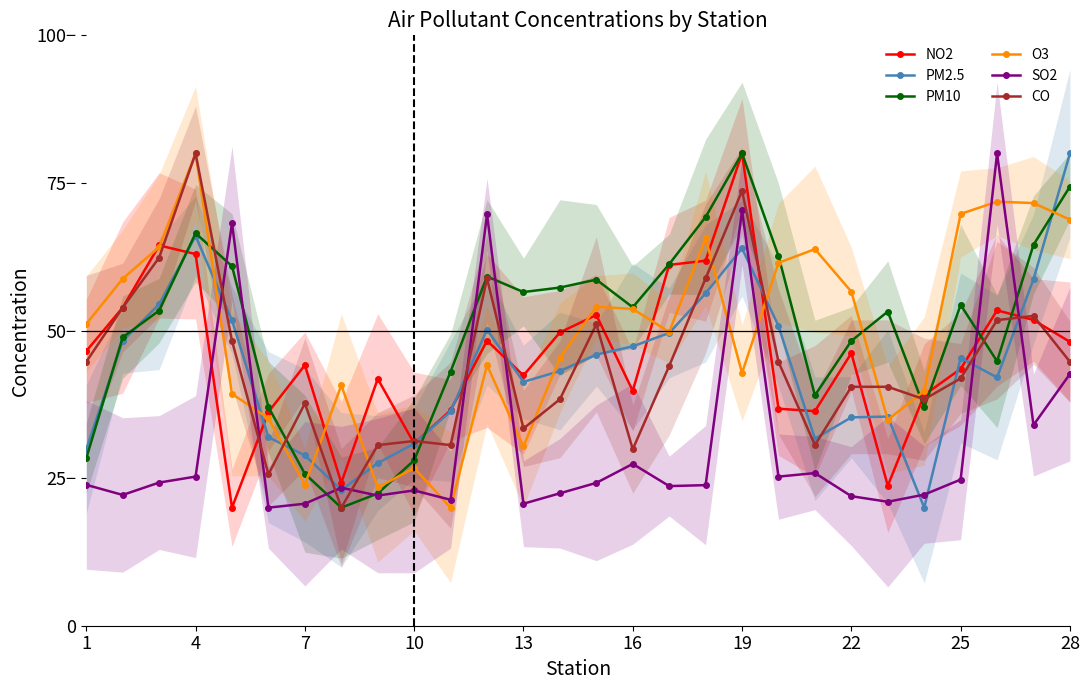

What is the difference between the maximum and minimum values in the NO2 series?

60.0